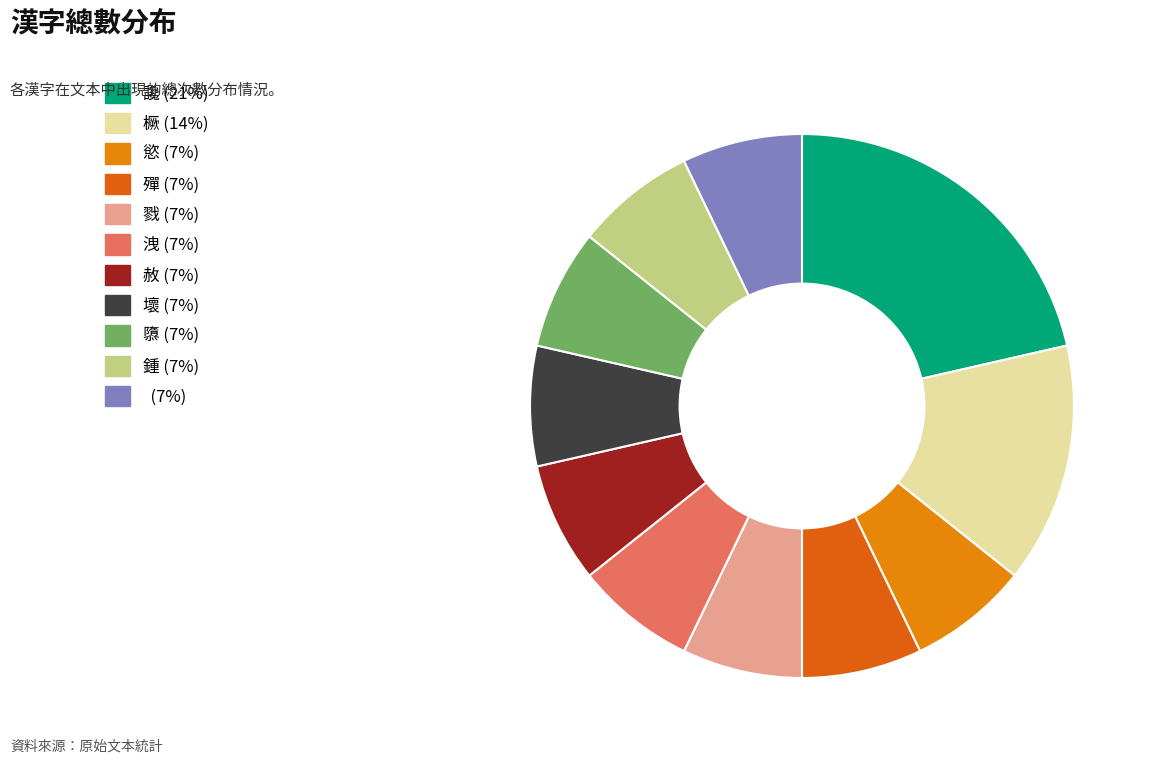

How many slices are in this pie chart?

11